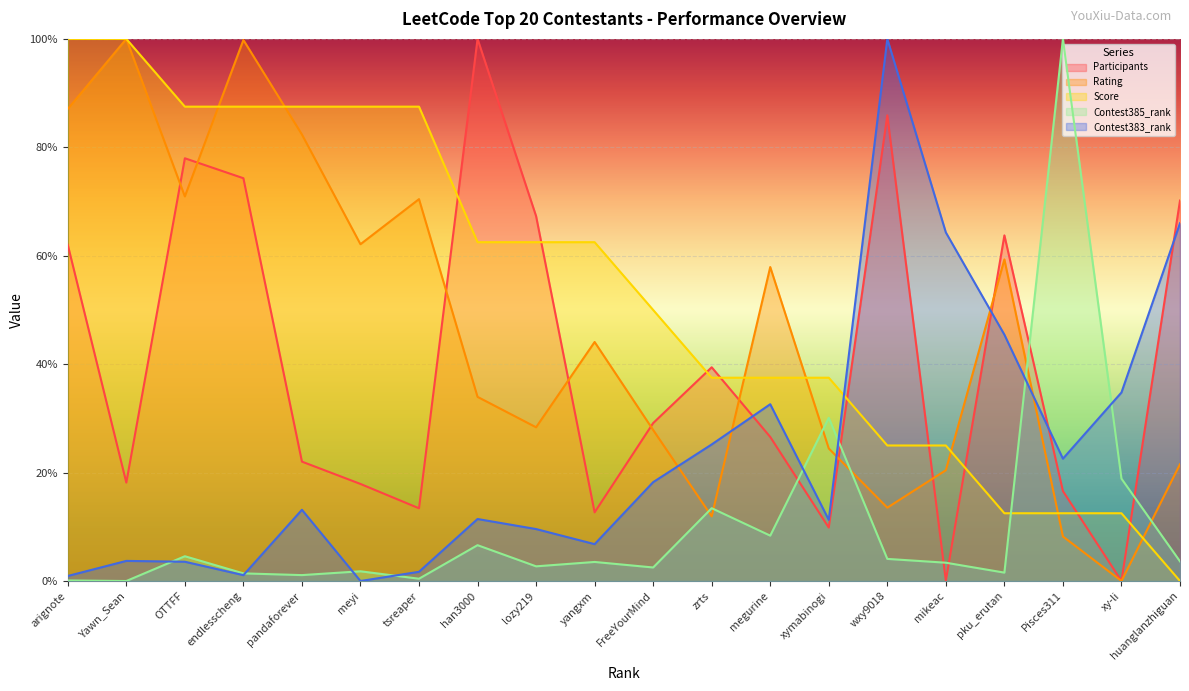

What is the highest value of the Rating series?

100.0